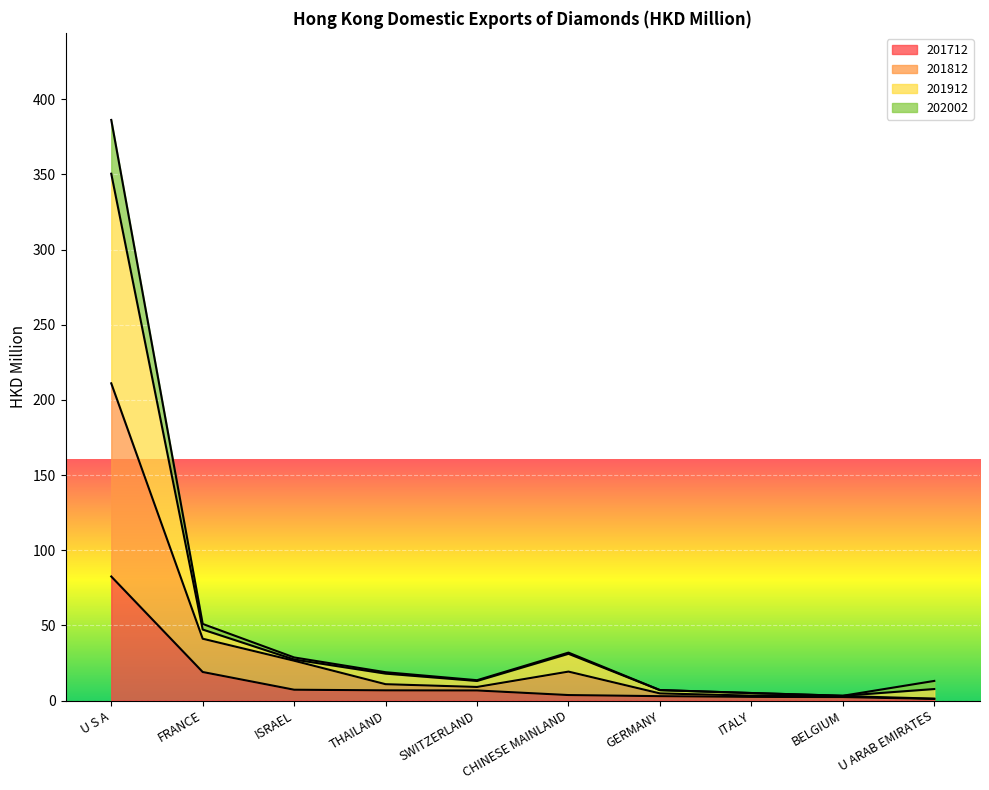

At how many categories does at least one series exceed 168?

1